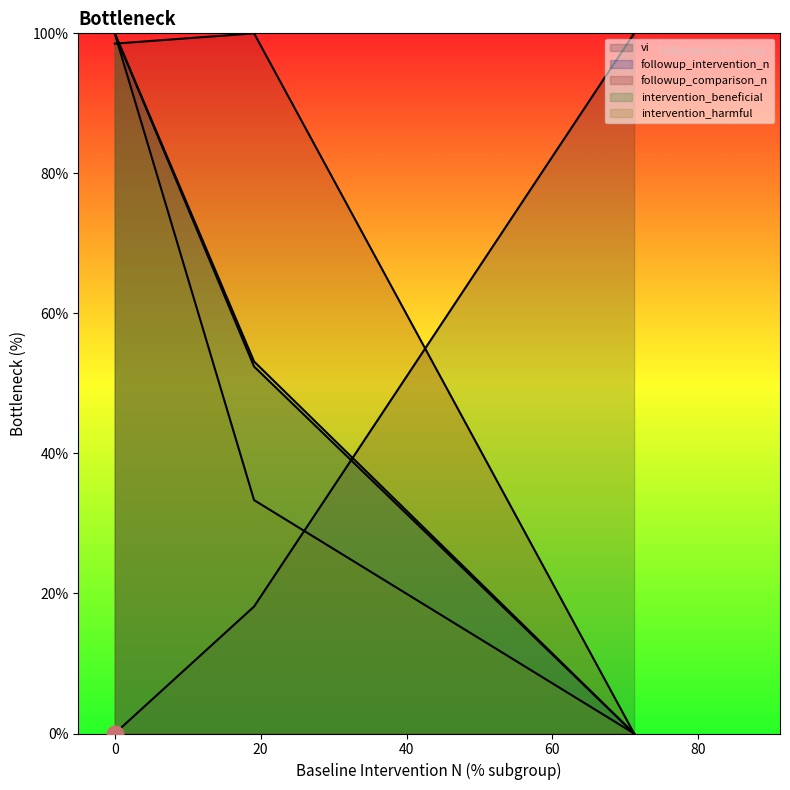

What is the highest value of the followup_comparison_n series?

100.0